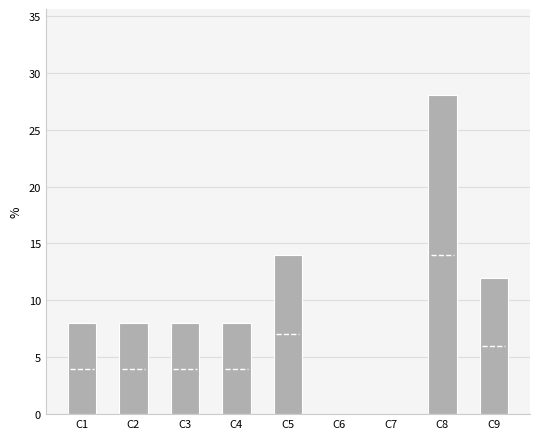

What is the change in value from C1 to C7?

-8